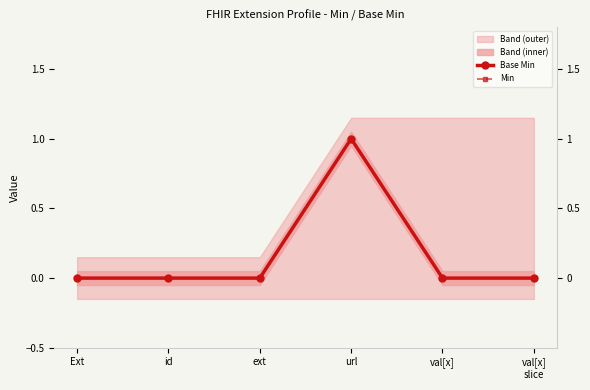

At how many categories does at least one series exceed 0?

1